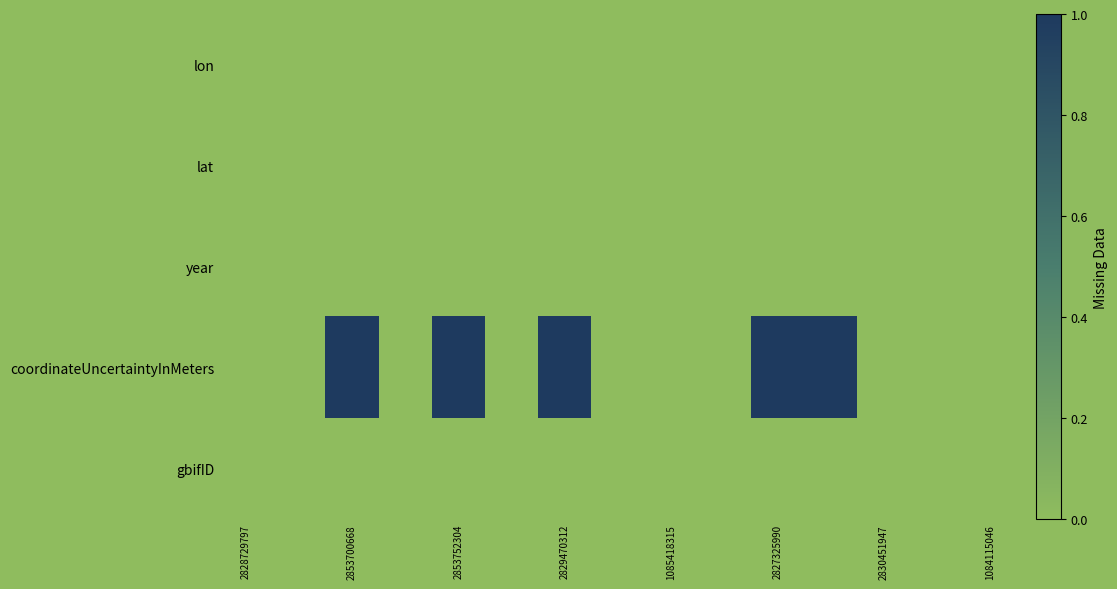

Reading left to right, list all the values displayed in this chart.

lon: 0	0	0	0	0	0	0	0	0	0	0	0	0	0	0
lat: 0	0	0	0	0	0	0	0	0	0	0	0	0	0	0
year: 0	0	0	0	0	0	0	0	0	0	0	0	0	0	0
coordinateUncertaintyInMeters: 0	0	1	0	1	0	1	0	0	0	1	1	0	0	0
gbifID: 0	0	0	0	0	0	0	0	0	0	0	0	0	0	0